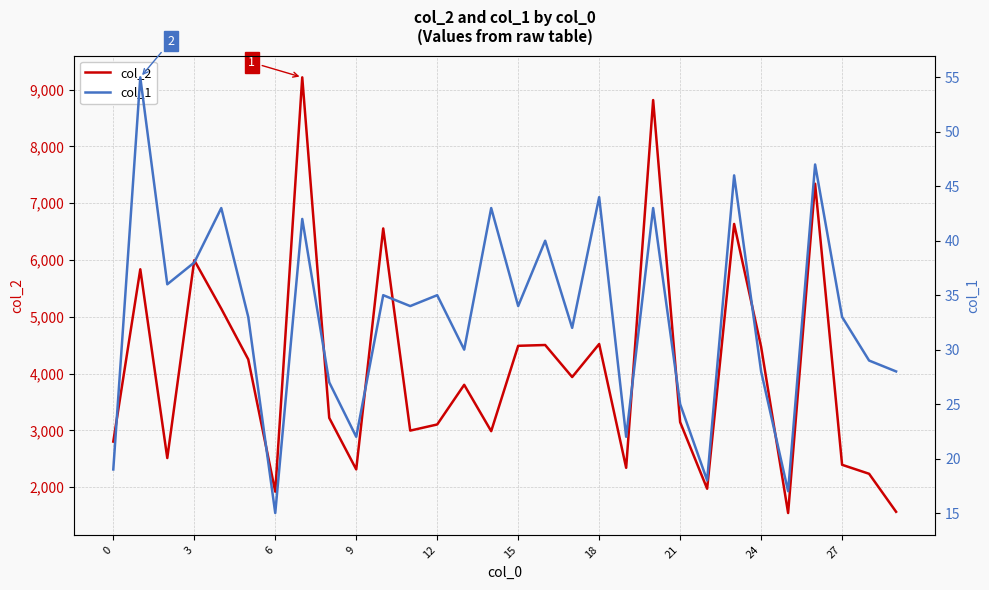

Does the chart have visible grid lines?

Yes